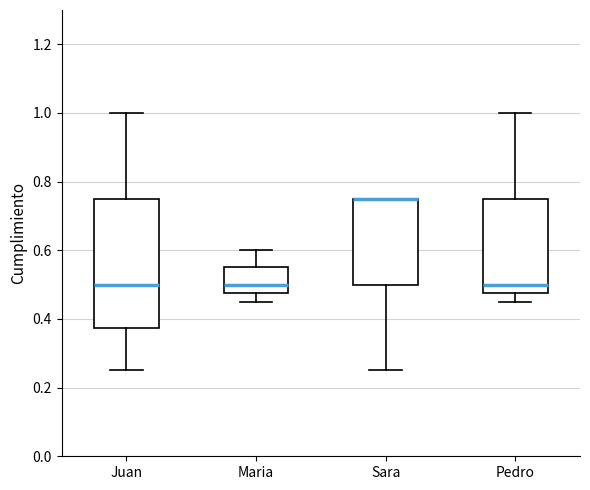

Which box is the tallest, from its lower edge to its upper edge?

Juan